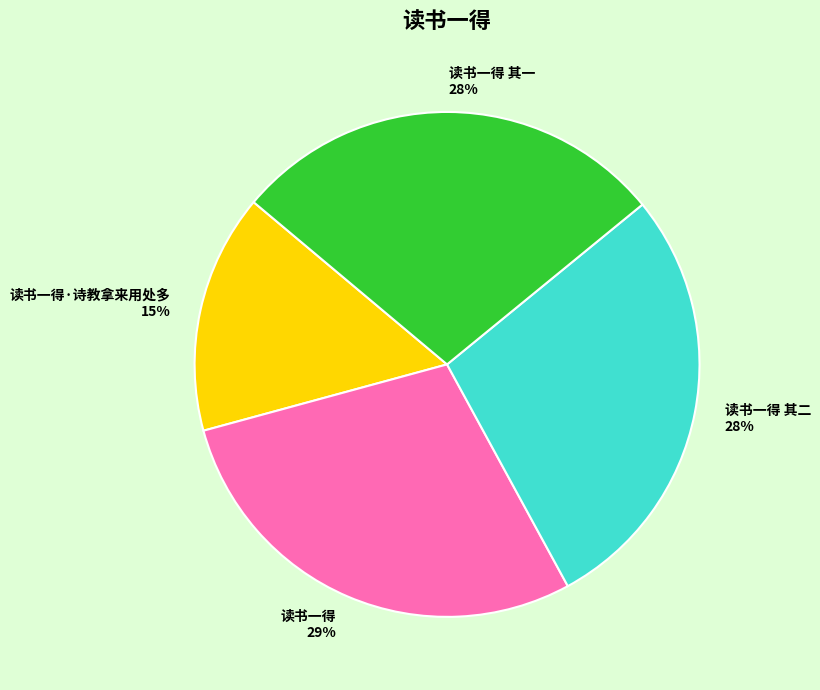

How many slices are in this pie chart?

4